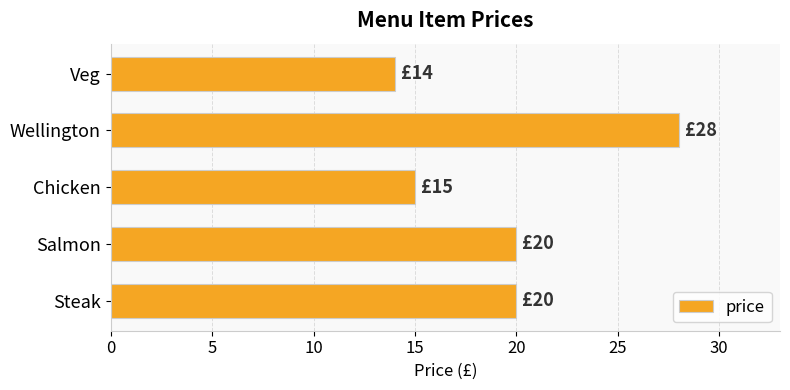

Is it true that the value at Wellington is 19?

False